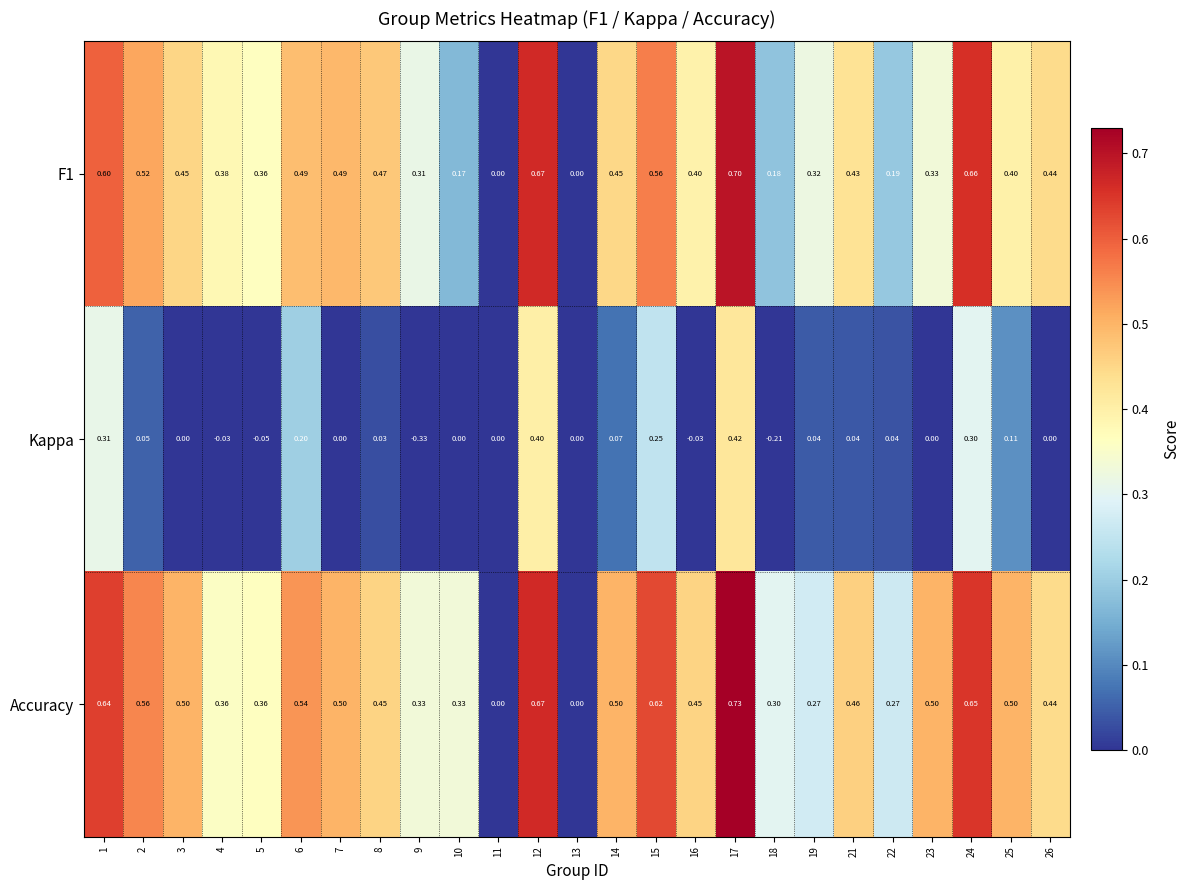

Which series has the widest spread of values?

Kappa